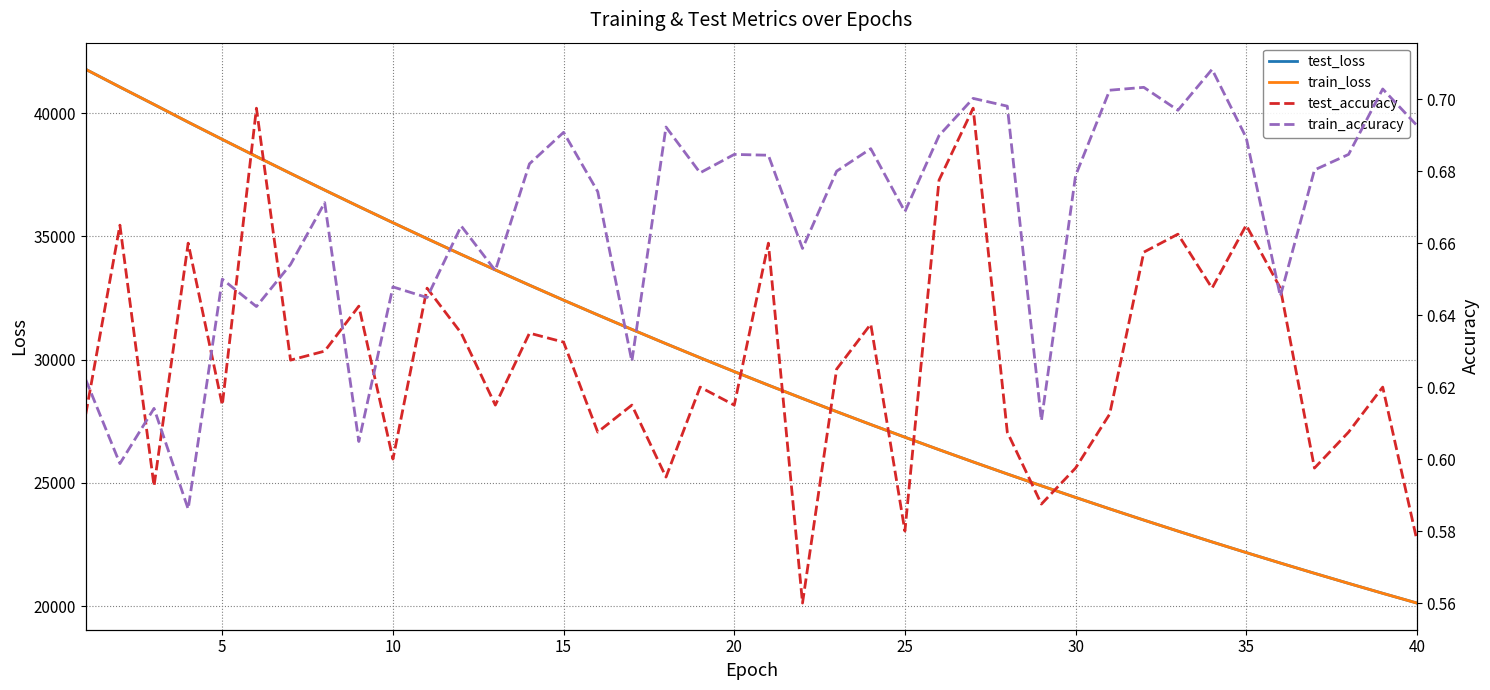

What is the highest value of the test_loss series?

41778.8